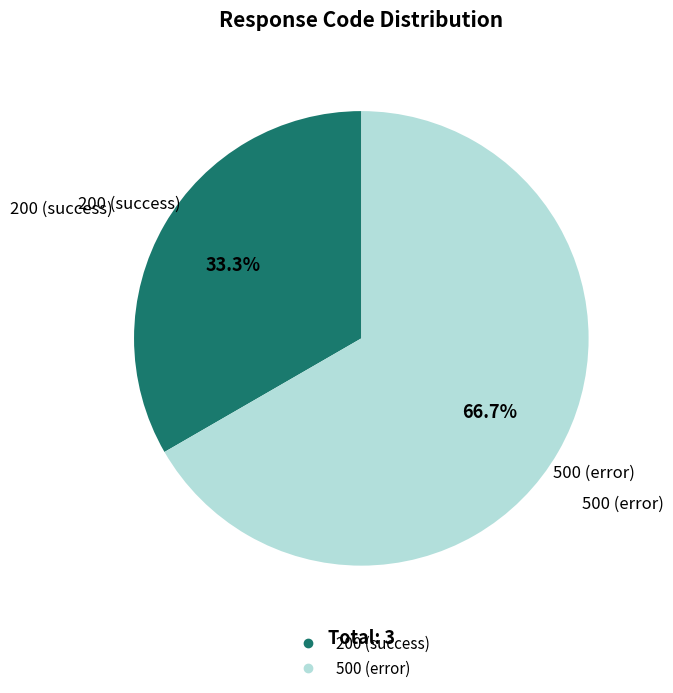

Does any single category account for the majority?

Yes